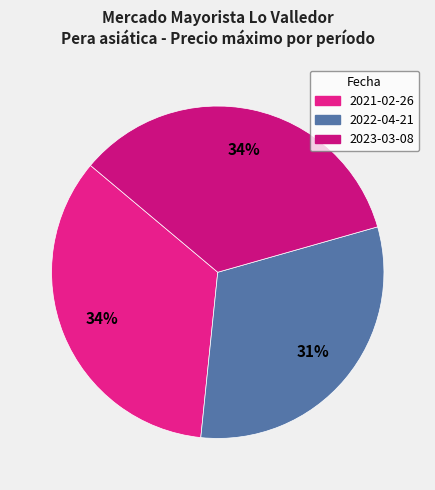

How many segments does this pie chart have?

3